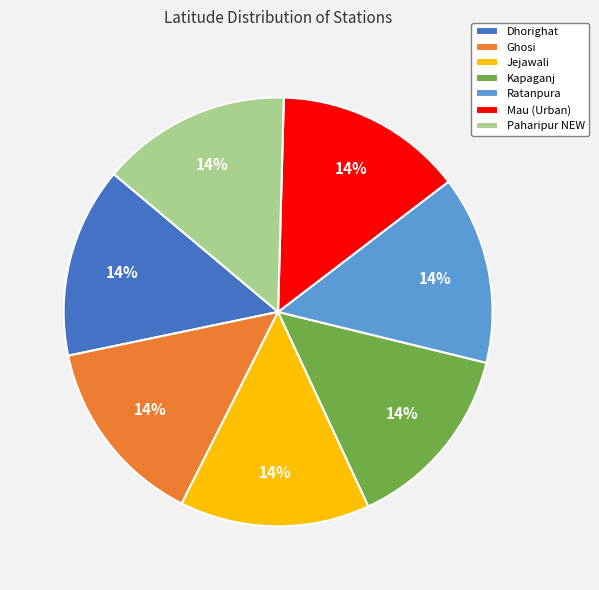

What is the ratio of the value at Paharipur NEW to the value at Jejawali?

1.0